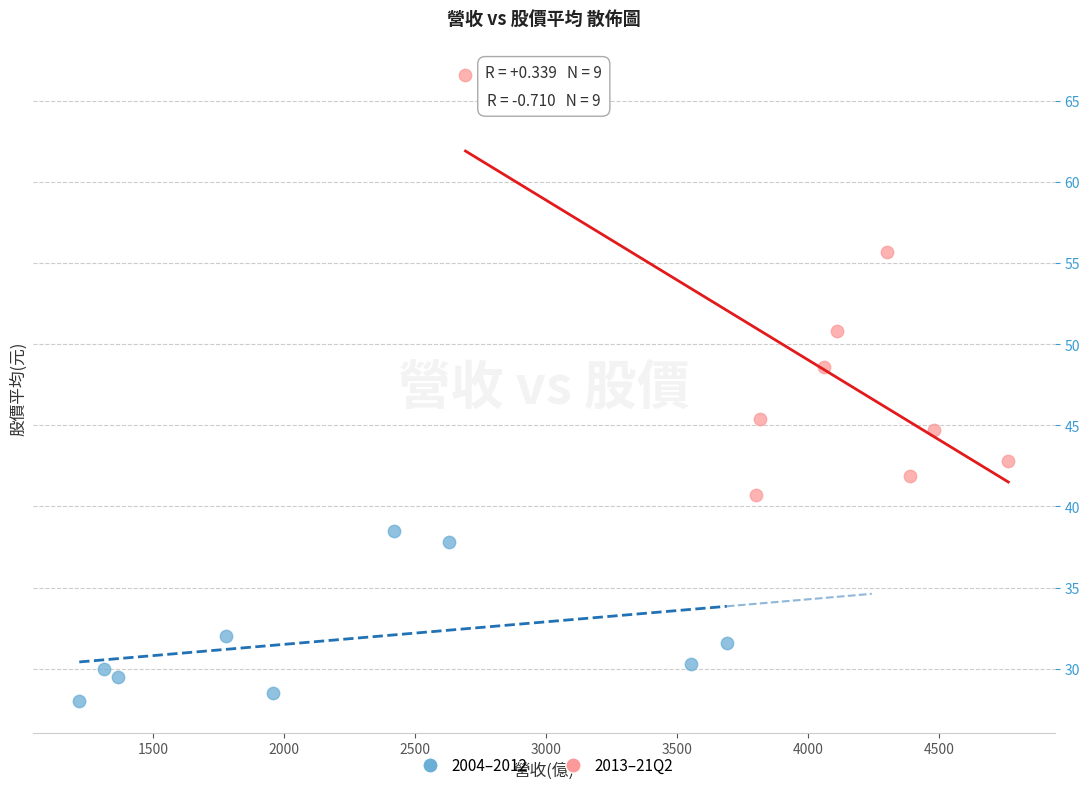

Which series has the largest Y range (max minus min)?

2013–21Q2